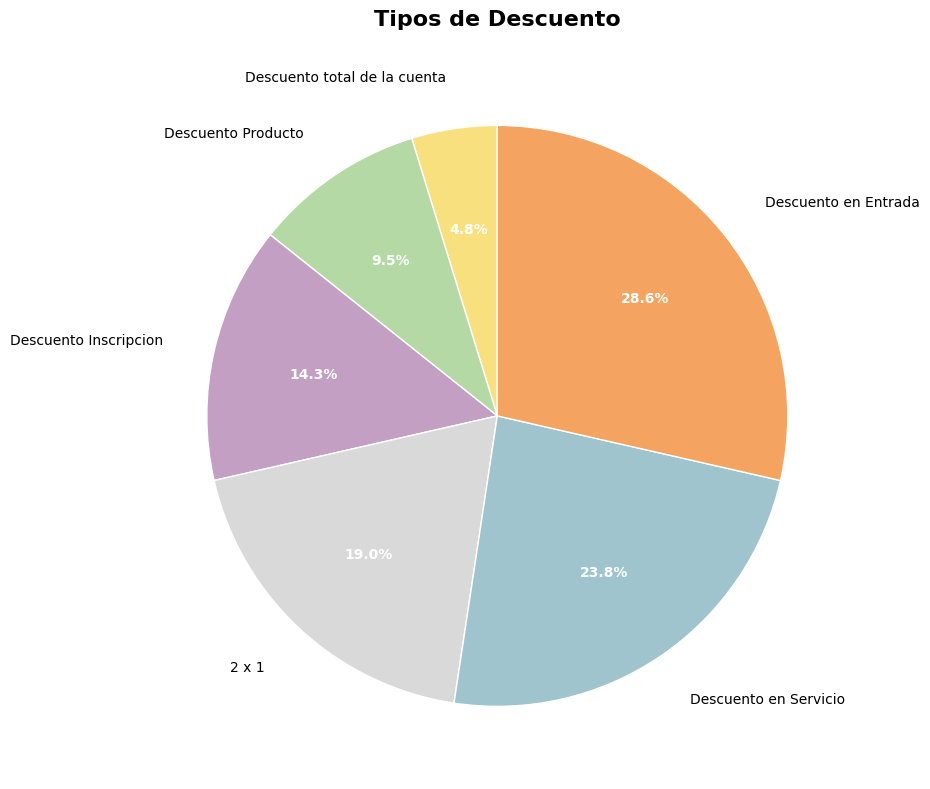

What percentage is NOT represented by Descuento Inscripcion?

85.7%